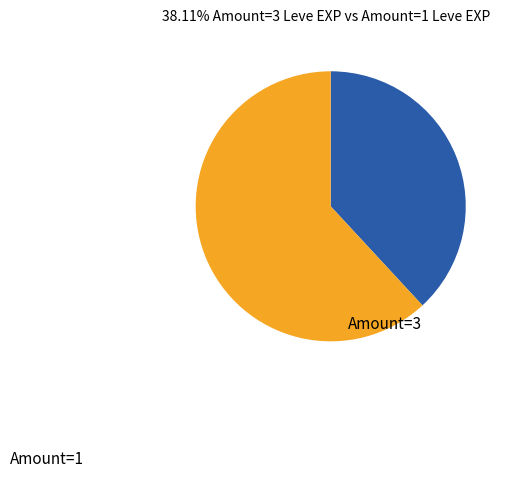

Does any single category account for the majority?

Yes